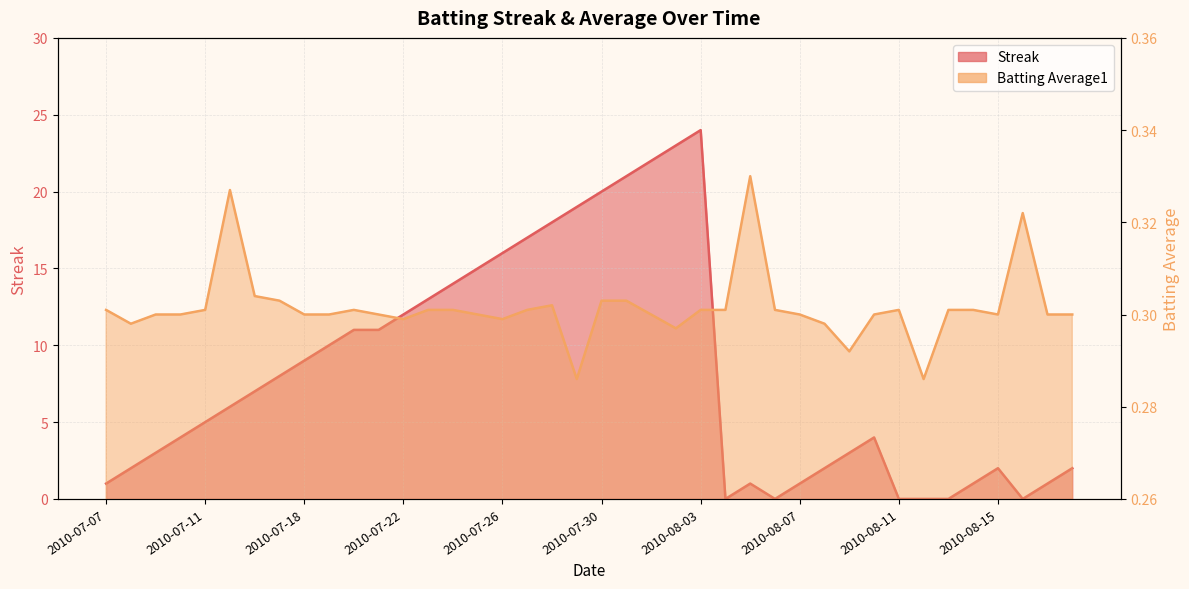

The value of Streak at 2010-07-08 is 3.2. True or false?

False